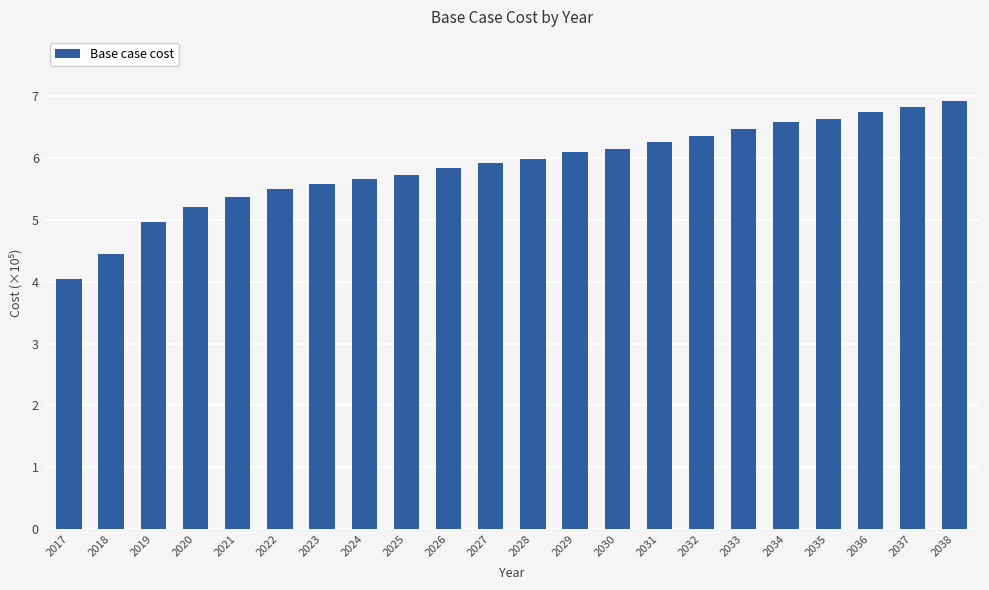

At which category does the chart reach its peak across all series?

2038